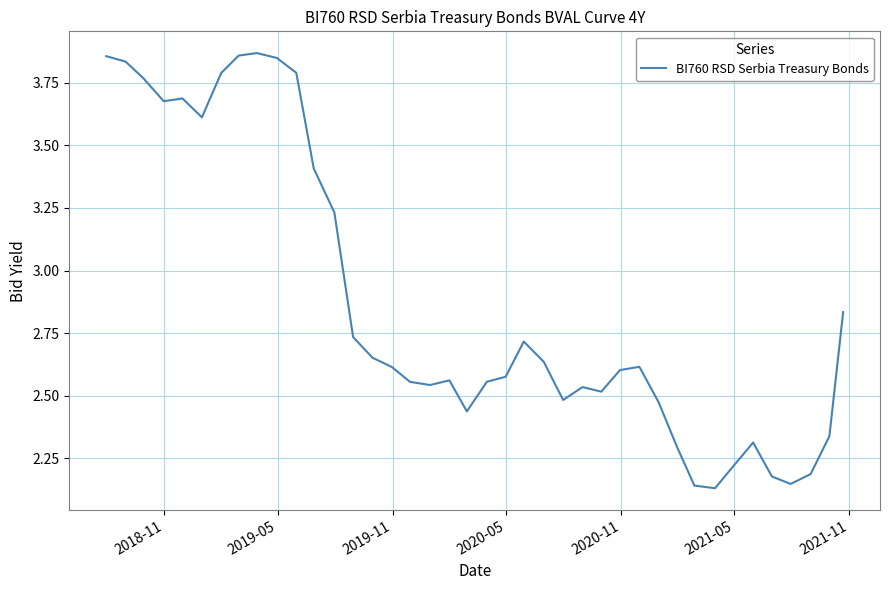

What is the difference between the maximum and minimum values?

1.7